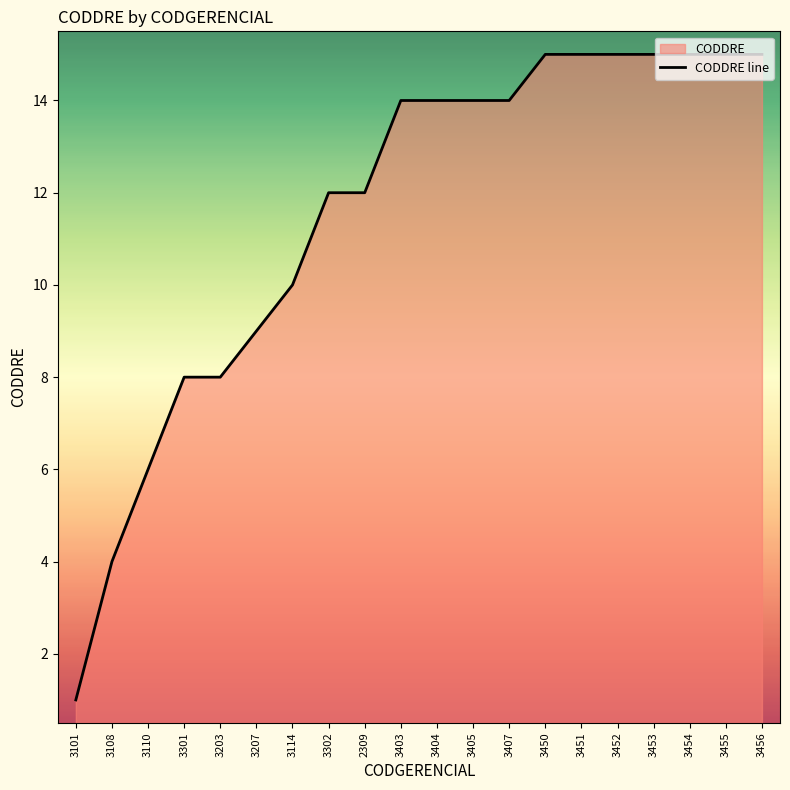

The value at 3114 is 10. True or false?

True